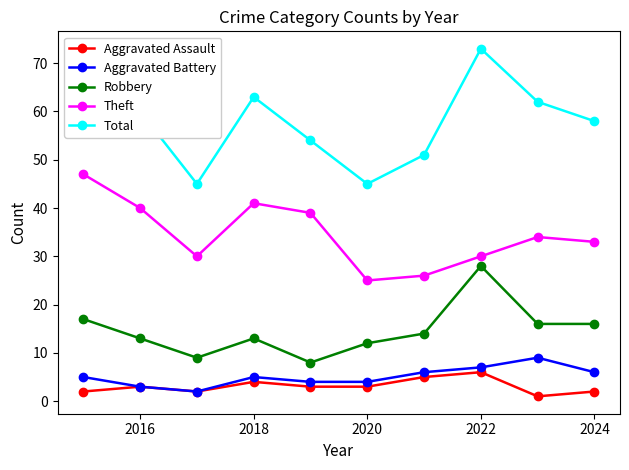

Which series has the largest total across all categories?

Total